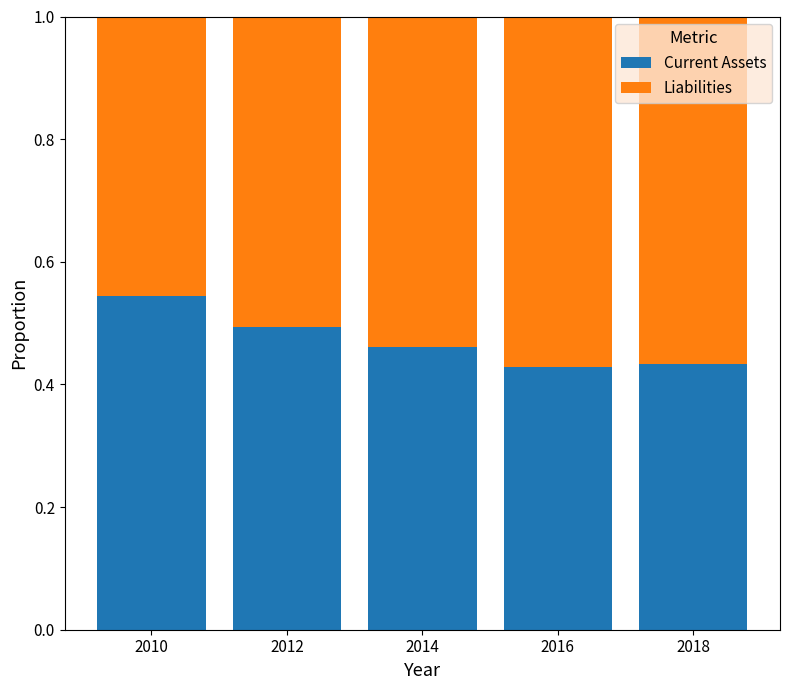

The Current Assets series shows 0.8 at 2012. True or false?

False